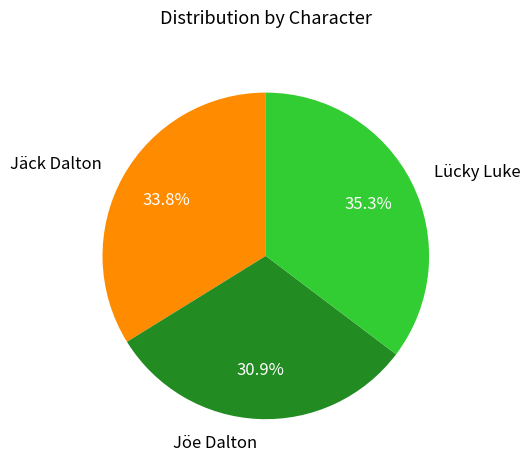

To the nearest percent, what portion does Jöe Dalton represent?

31%